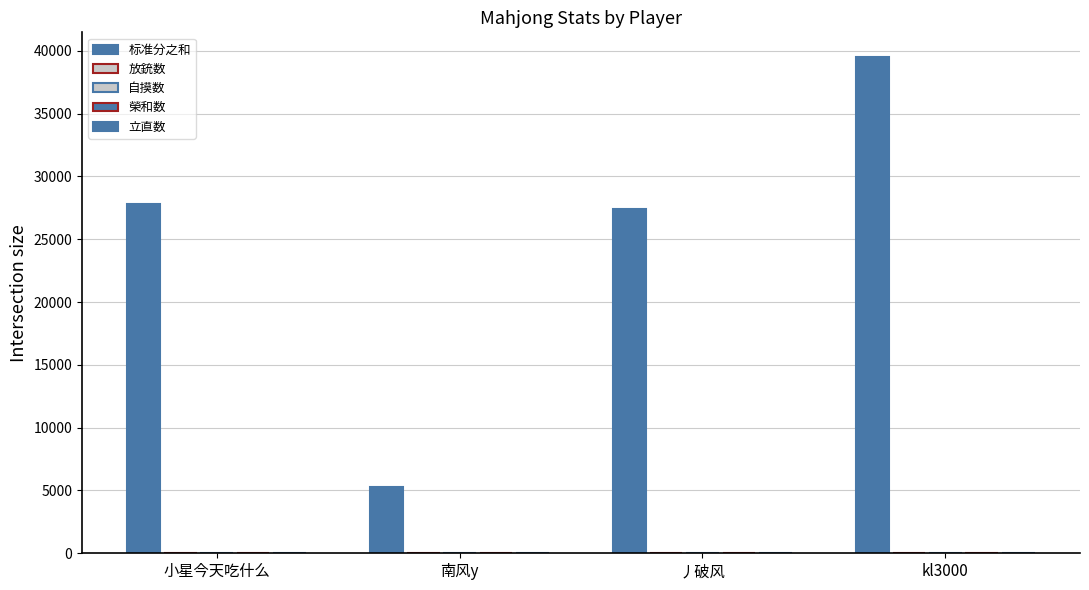

Which series changed the most between 小星今天吃什么 and kl3000?

标准分之和